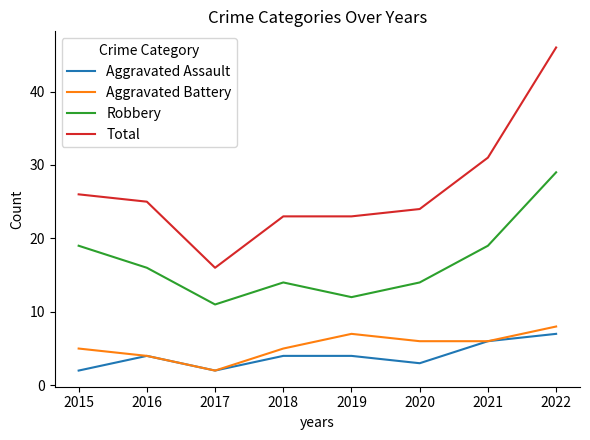

True or false: Total has more than 2 points higher than both neighbors.

False